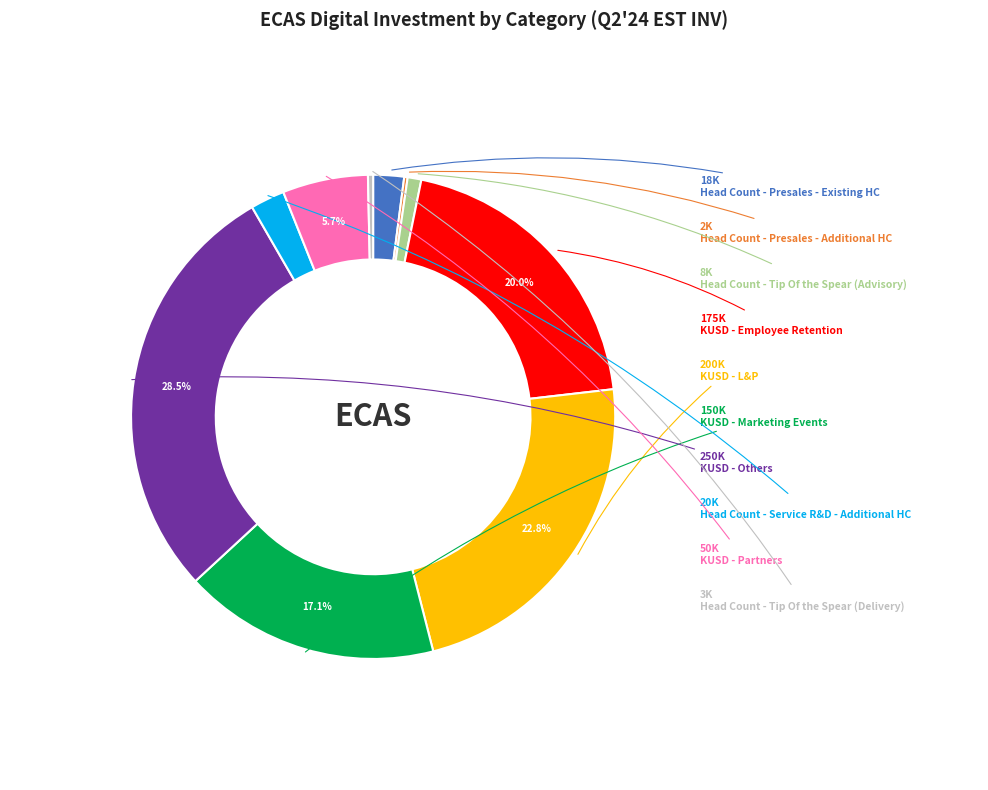

Does any single category account for the majority?

No